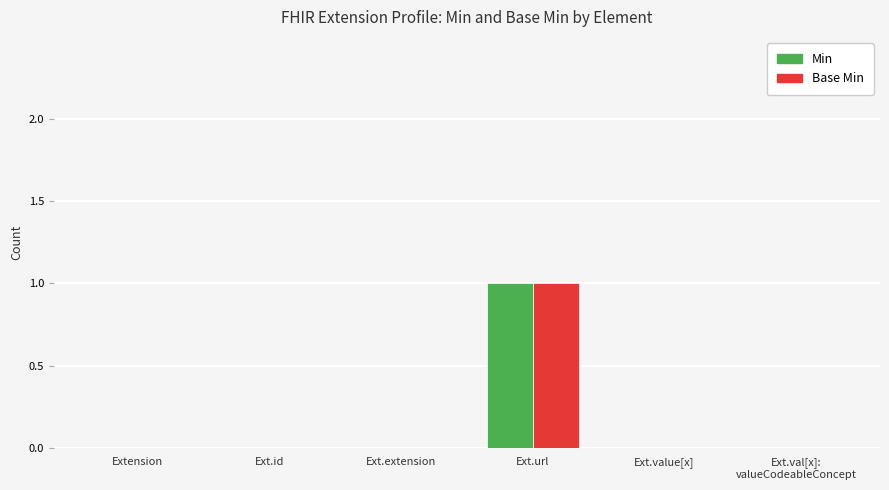

Reading left to right, what are all the values shown in this chart?

Min: Extension=0	Ext.id=0	Ext.extension=0	Ext.url=1	Ext.value[x]=0	Ext.val[x]:
valueCodeableConcept=0
Base Min: Extension=0	Ext.id=0	Ext.extension=0	Ext.url=1	Ext.value[x]=0	Ext.val[x]:
valueCodeableConcept=0